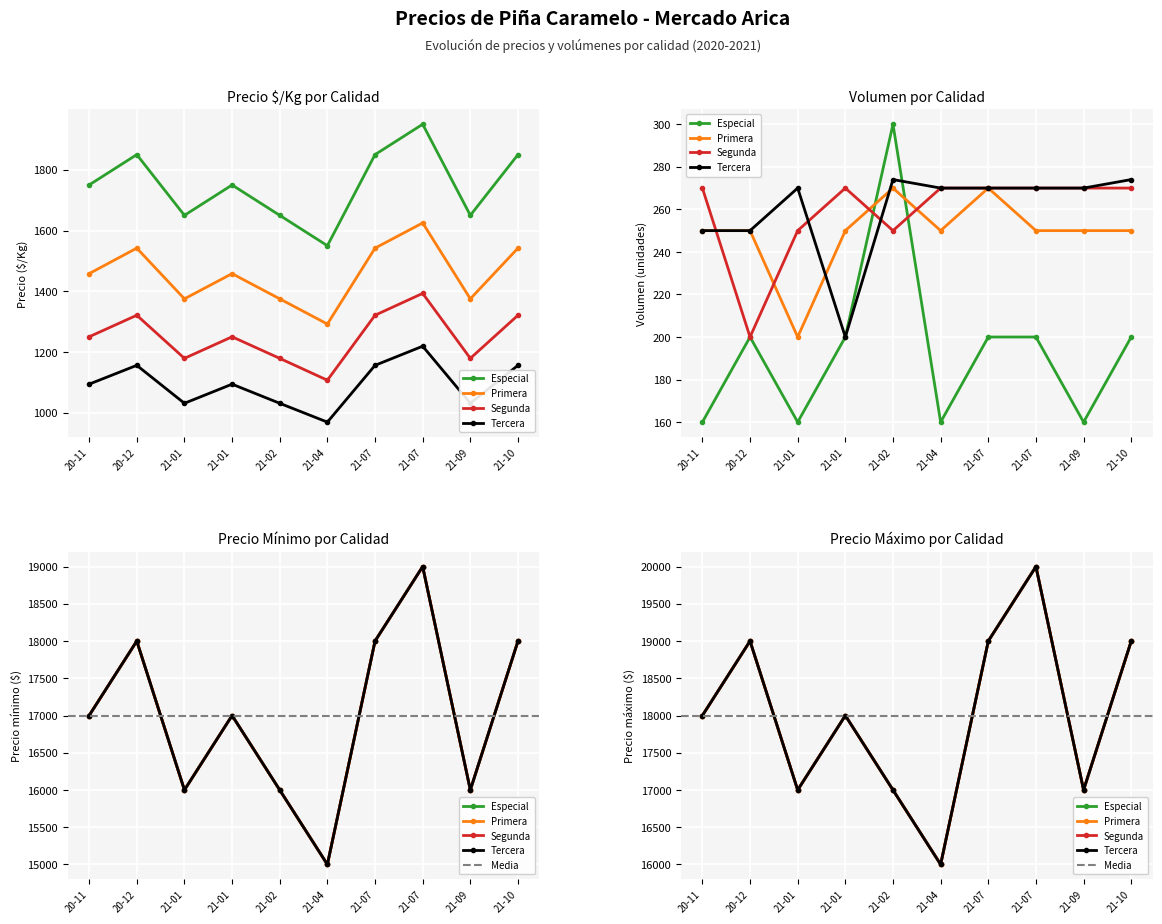

True or false: Especial (Precio $/Kg) has more than 2 interior local peaks.

True